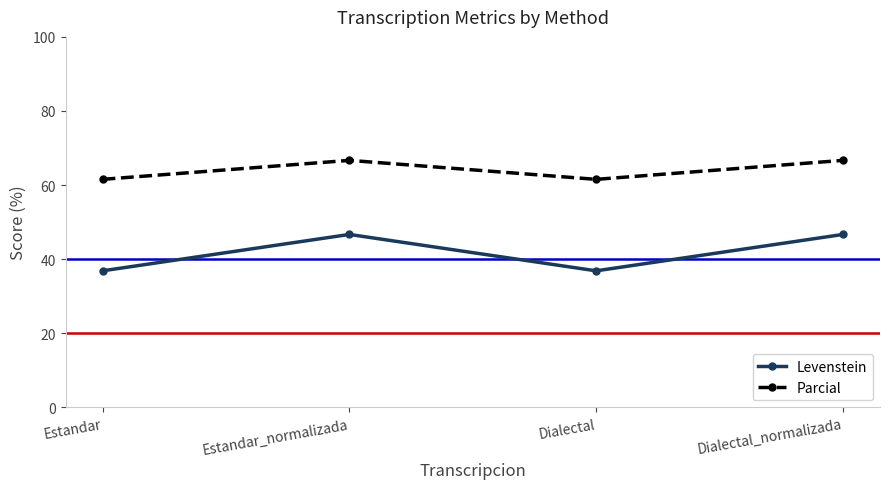

Rank the series at Dialectal_normalizada from lowest to highest value.

Levenstein, Parcial